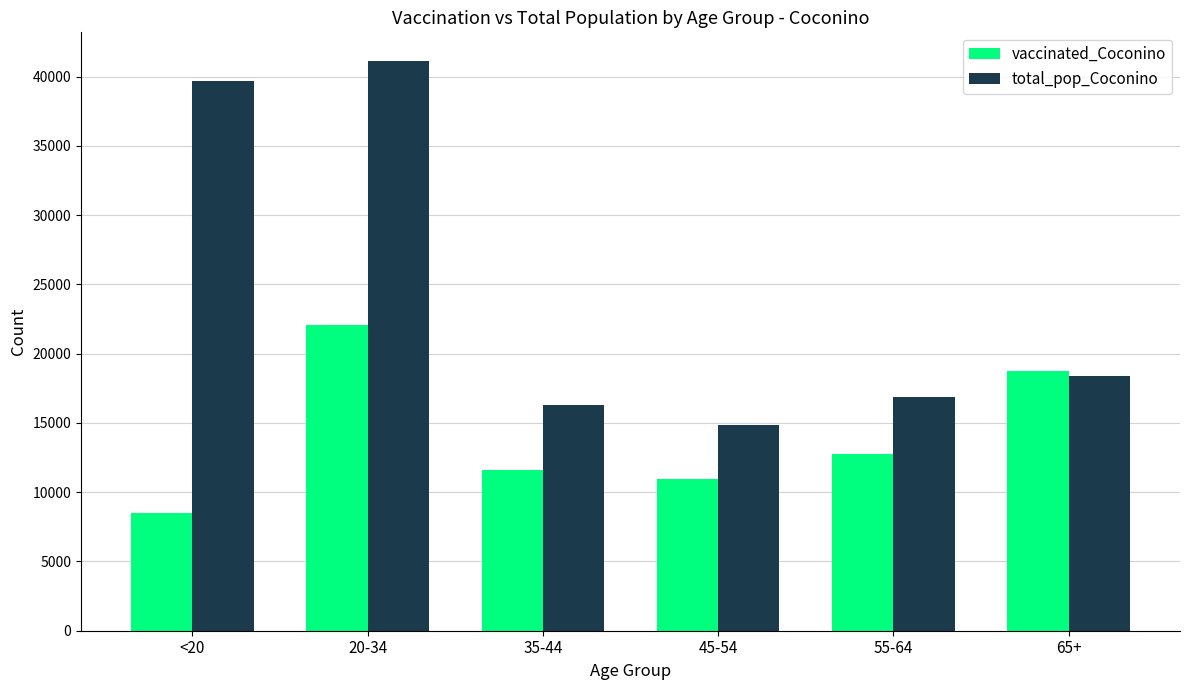

Which series has the largest range (max minus min)?

total_pop_Coconino